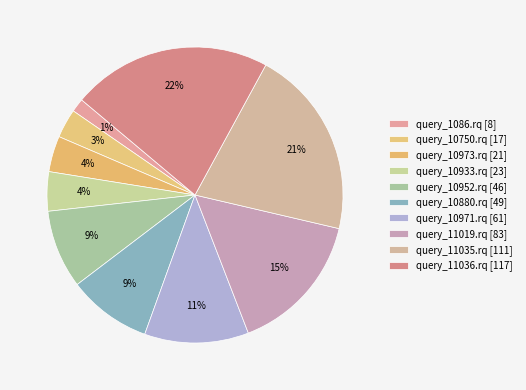

Which category has the smallest portion of the pie?

query_1086.rq